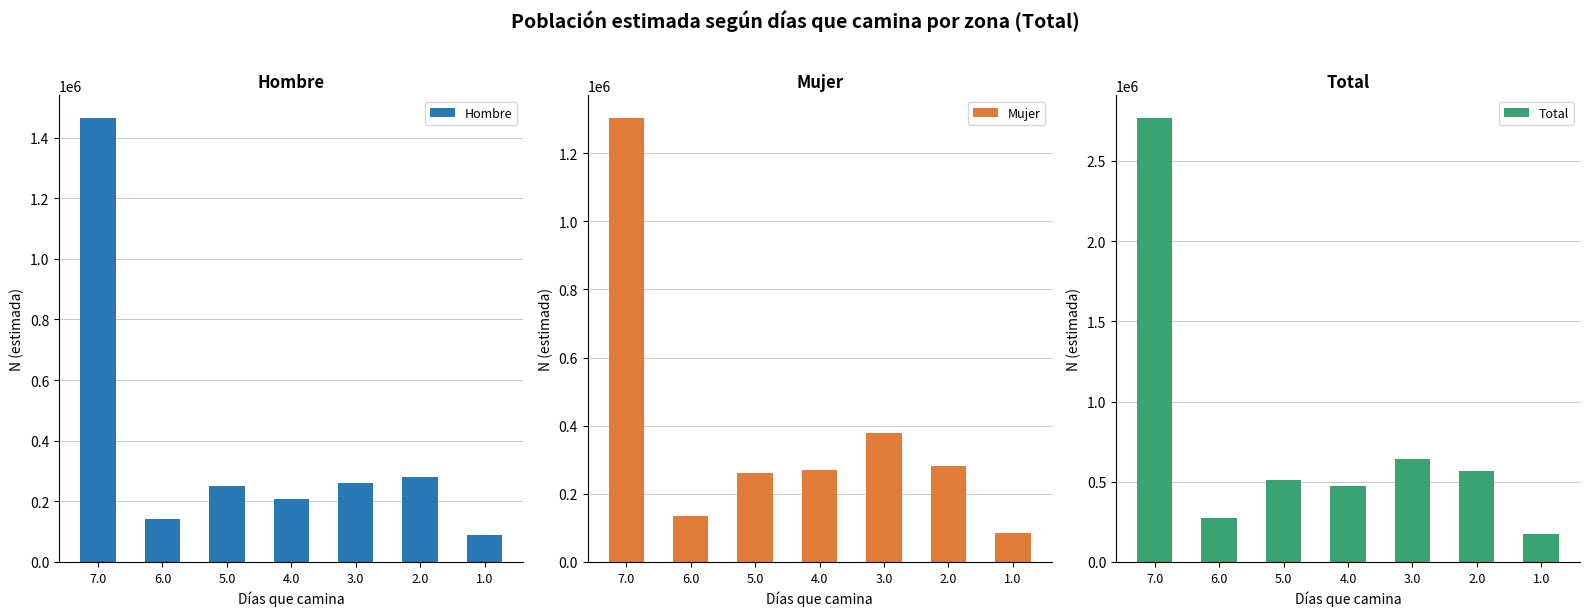

How many series are shown in this chart?

3